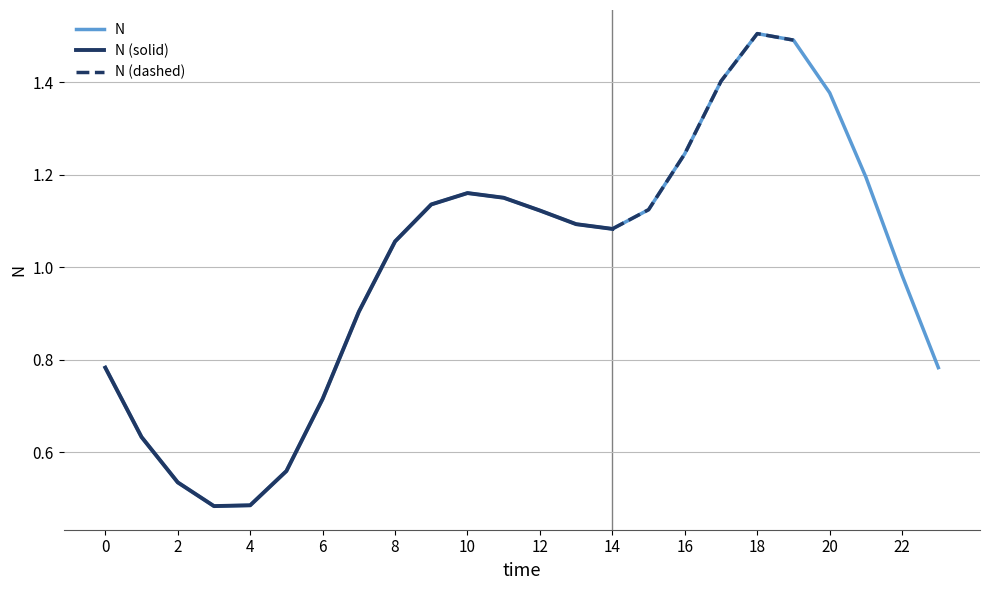

Reading left to right, what are all the values shown in this chart?

0.8	0.6	0.5	0.5	0.5	0.6	0.7	0.9	1.1	1.1	1.2	1.2	1.1	1.1	1.1	1.1	1.2	1.4	1.5	1.5	1.4	1.2	1.0	0.8